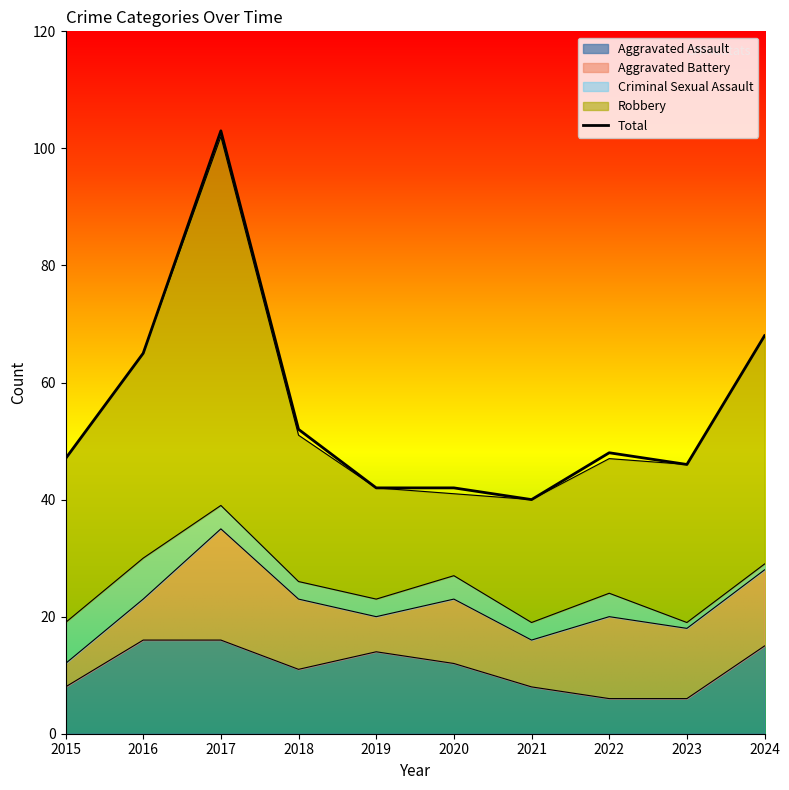

True or false: the data shows 46 at 2023.

True